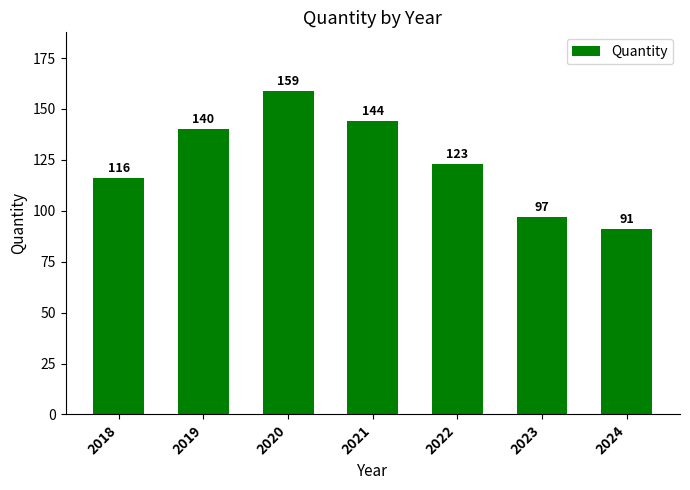

At which label does the data first exceed 123?

2019